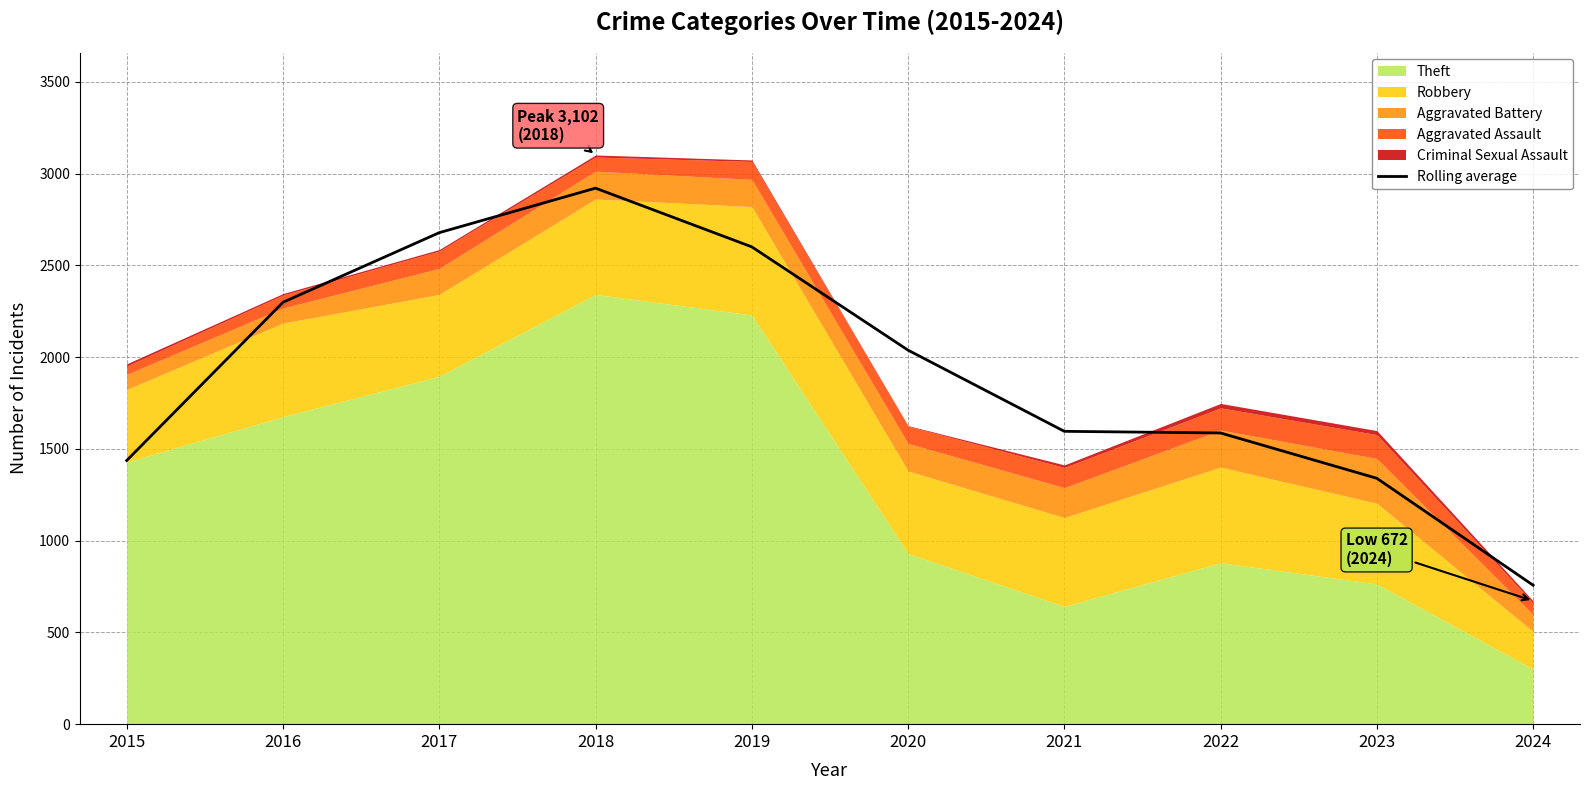

At which label does the data first exceed 2038?

2016